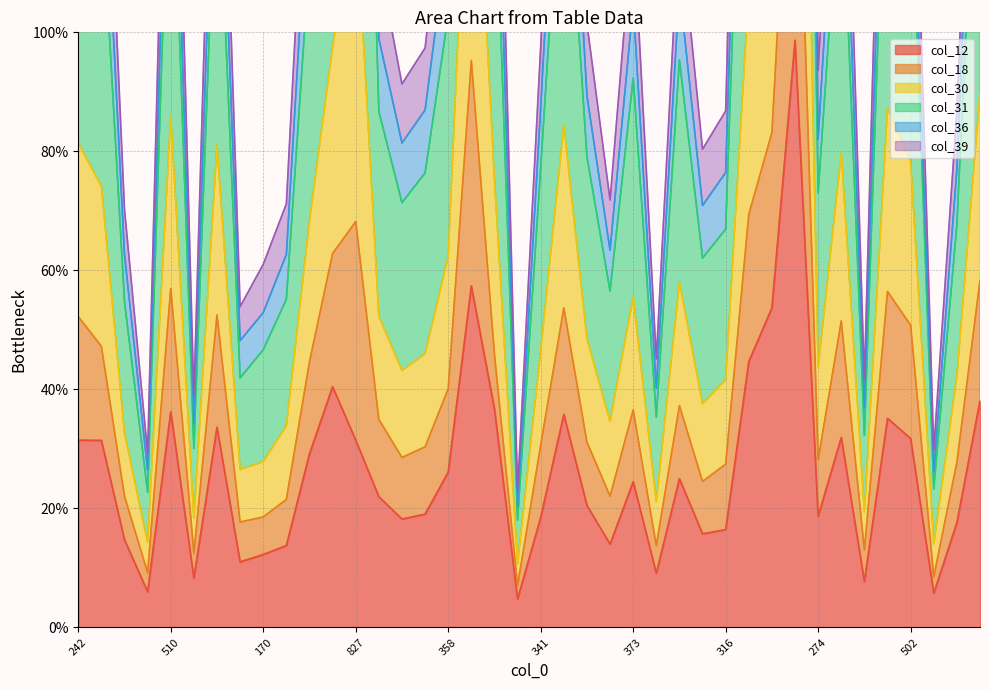

At which category does col_30 reach its first local valley?

88